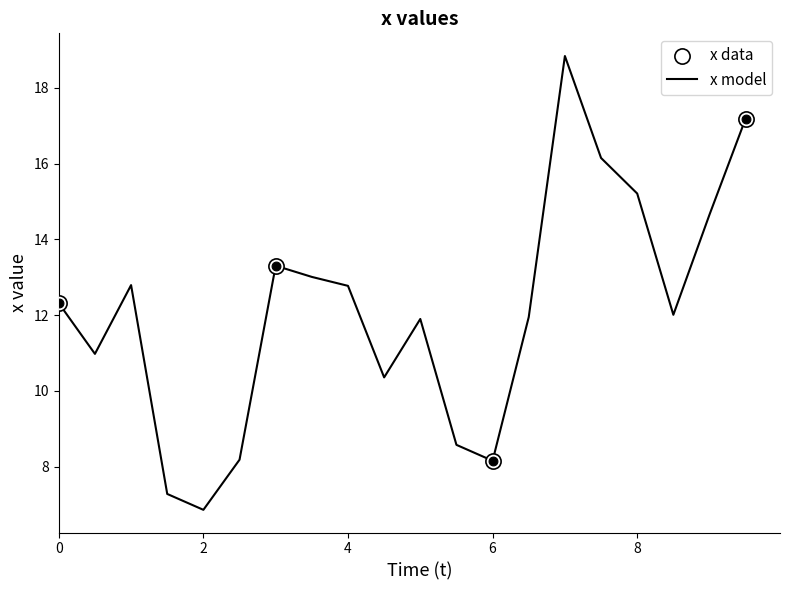

What is the difference between the maximum and minimum values?

12.0